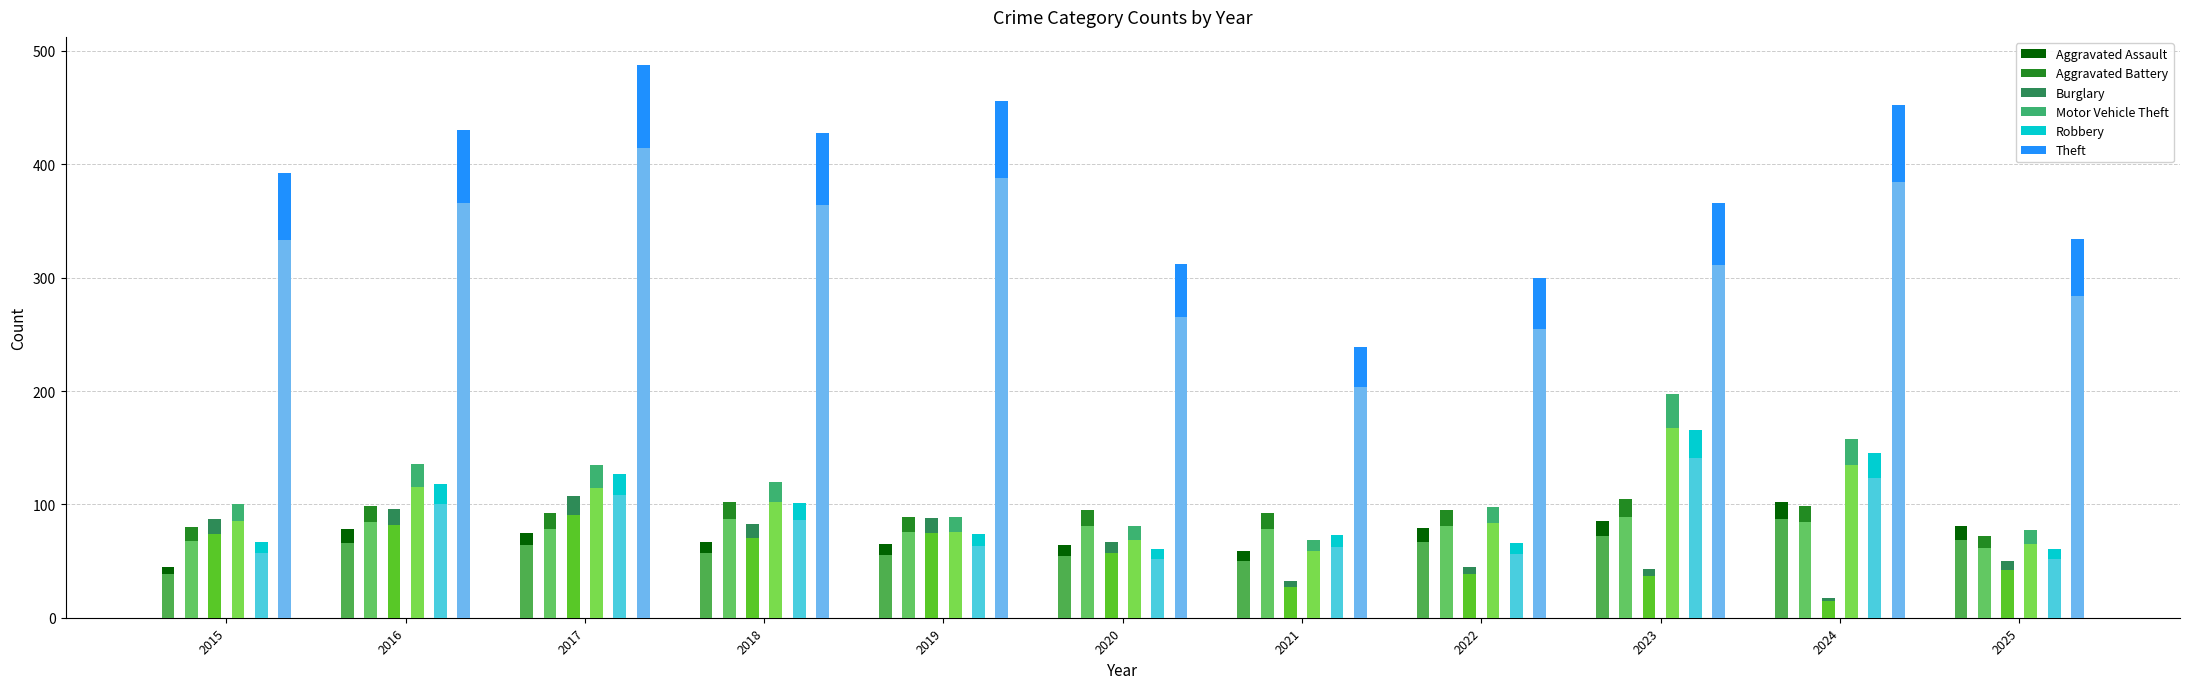

How many data points in Burglary are above 67?

5